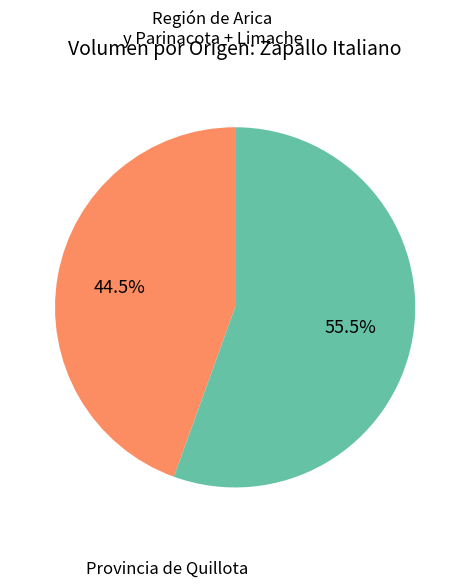

Is there any slice that represents more than half of the pie?

Yes